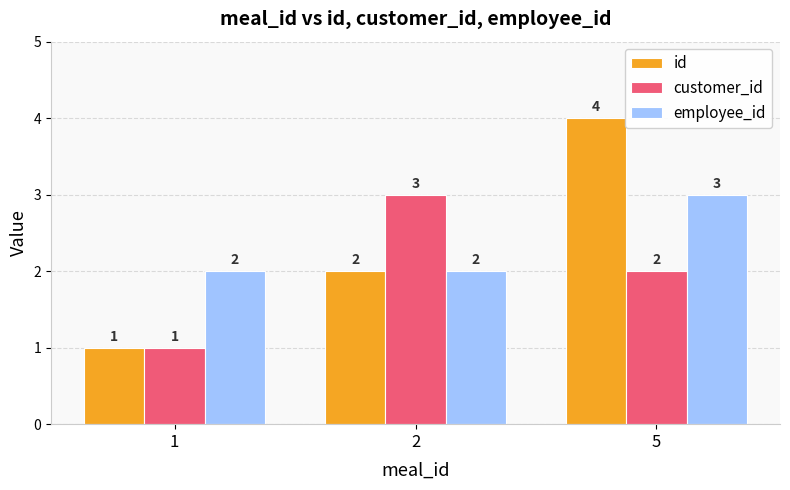

What is the total value across all series at 1?

4